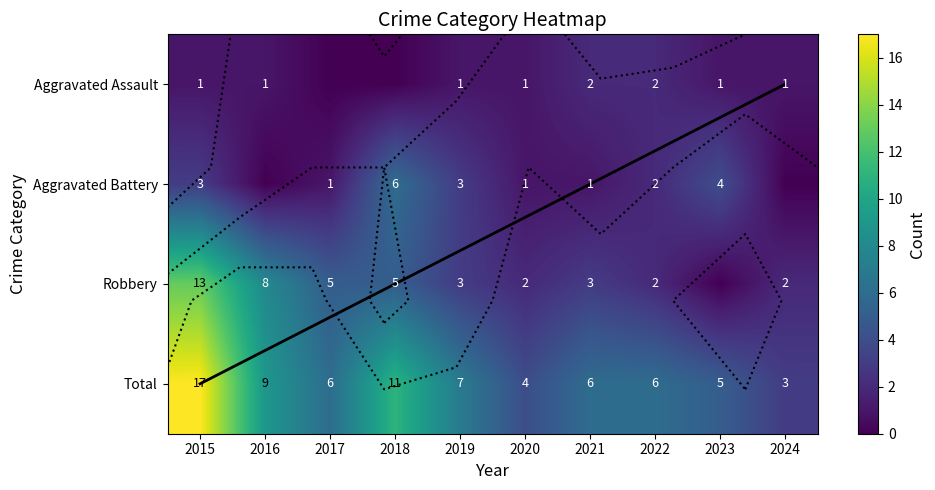

At which category does the chart reach its minimum across all series?

2017